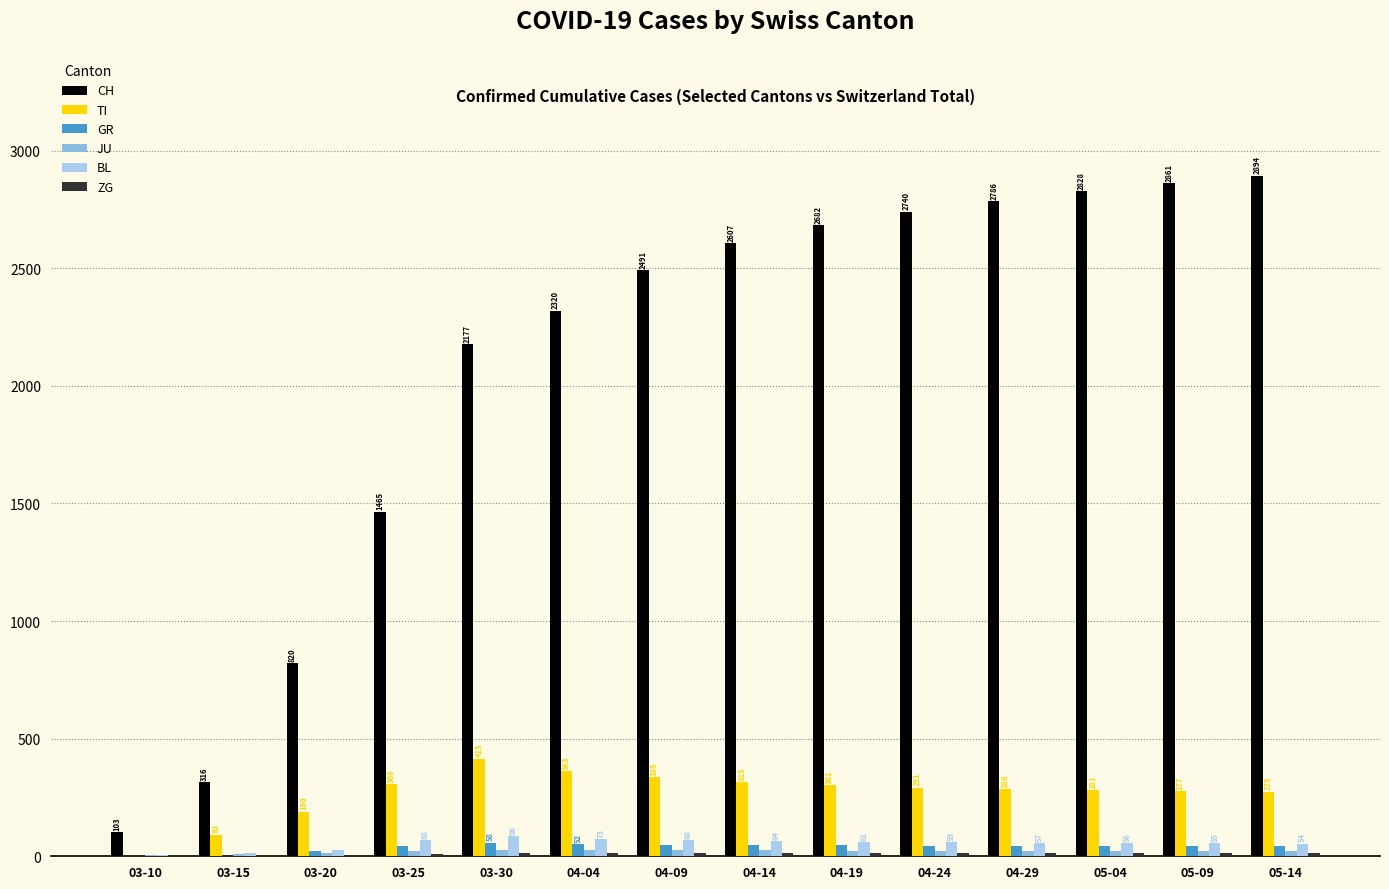

The value of TI at 04-09 is 456. True or false?

False